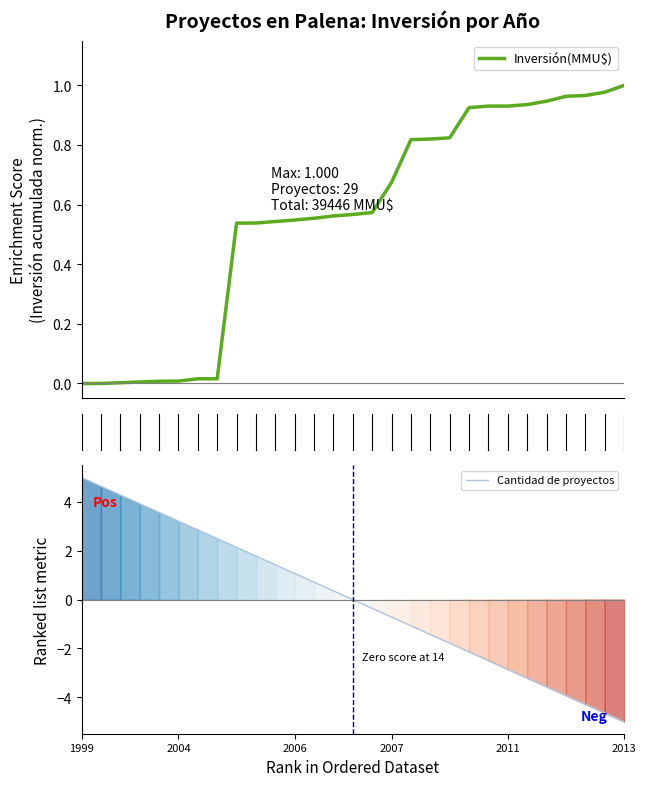

How many values in Cantidad de proyectos are above zero?

14